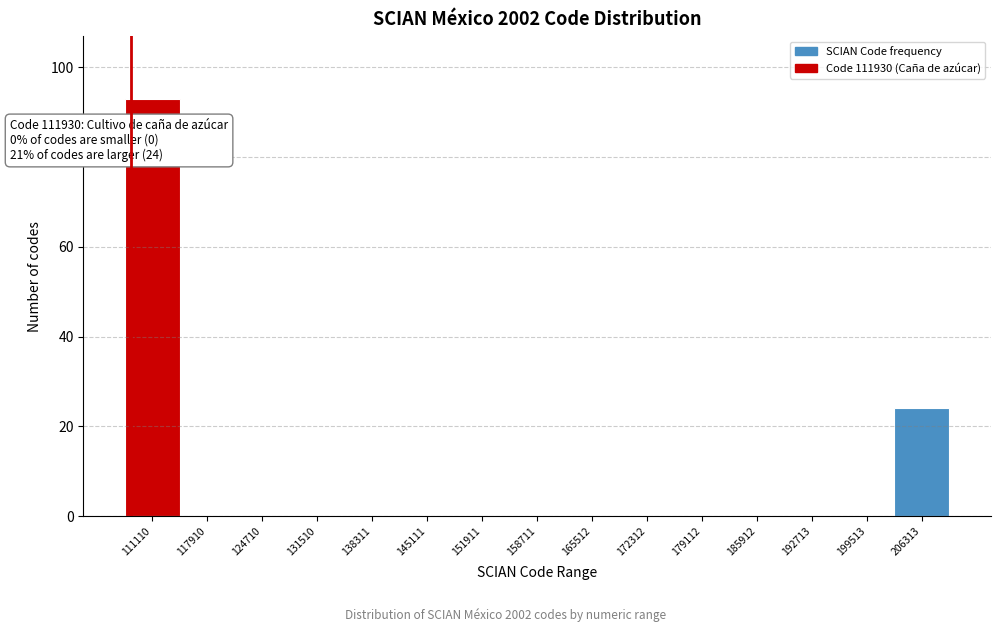

Reading left to right, extract all data points from this chart.

111110=93	117910=0	124710=0	131510=0	138311=0	145111=0	151911=0	158711=0	165512=0	172312=0	179112=0	185912=0	192713=0	199513=0	206313=24